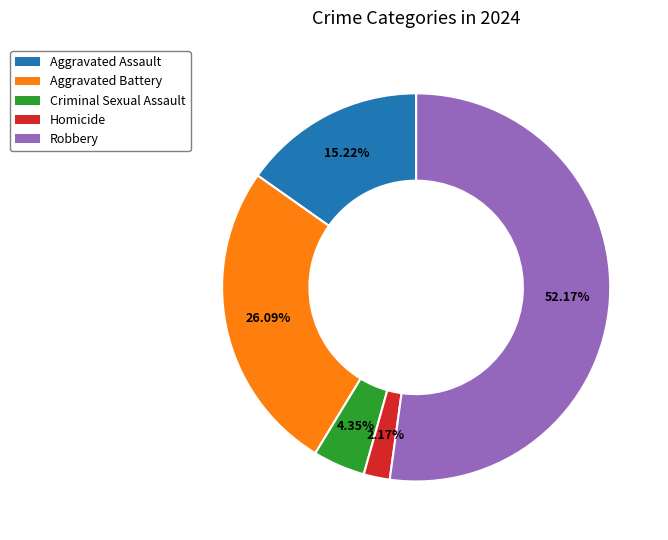

Is there any slice that represents more than half of the pie?

Yes